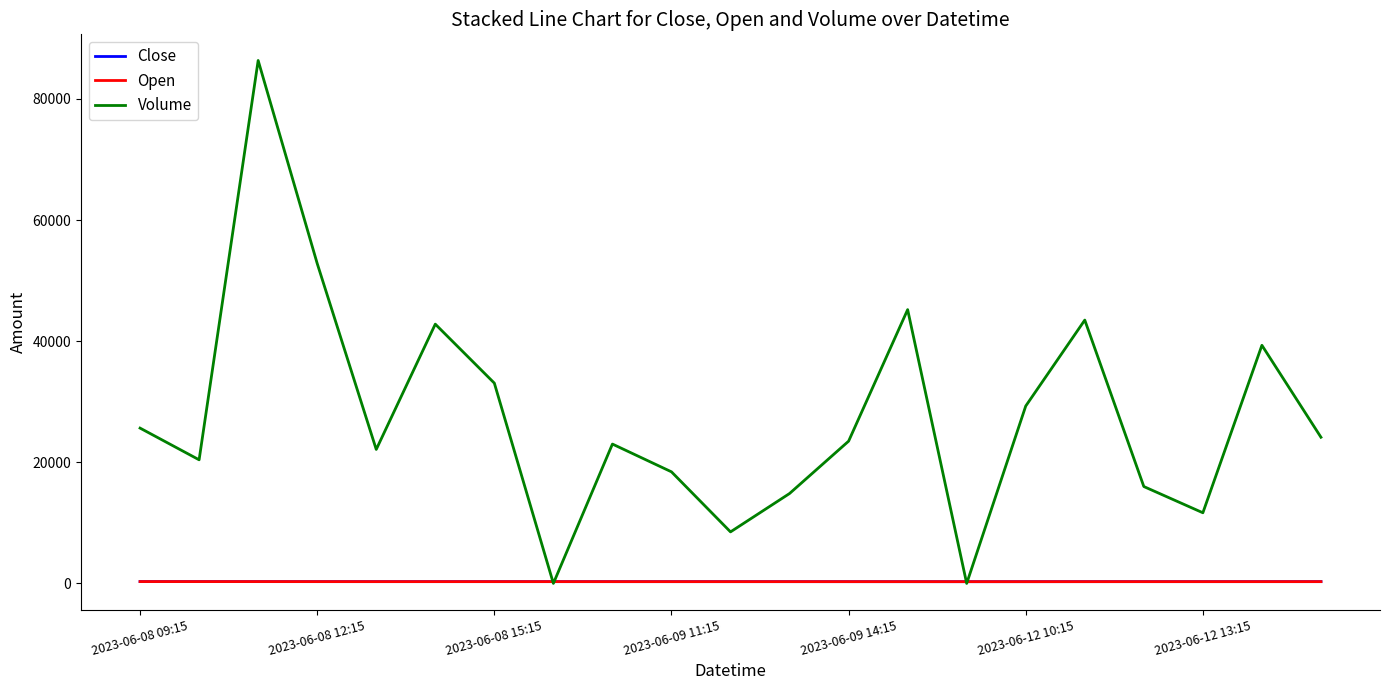

Which series has the widest spread of values?

Volume